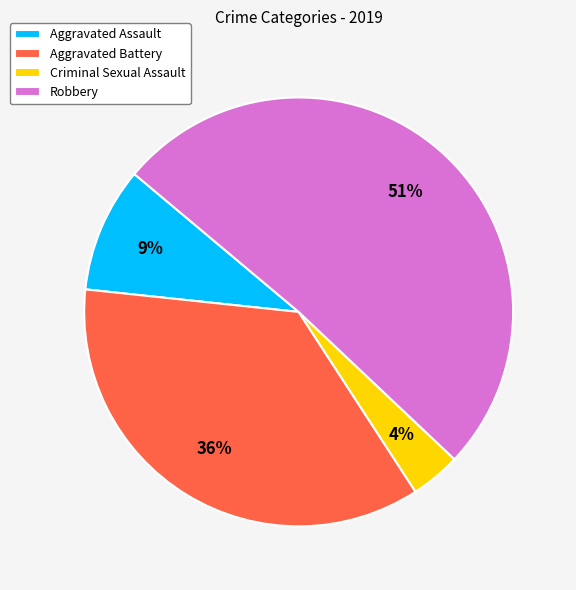

Do Aggravated Battery and Criminal Sexual Assault together represent more than half of the pie?

No